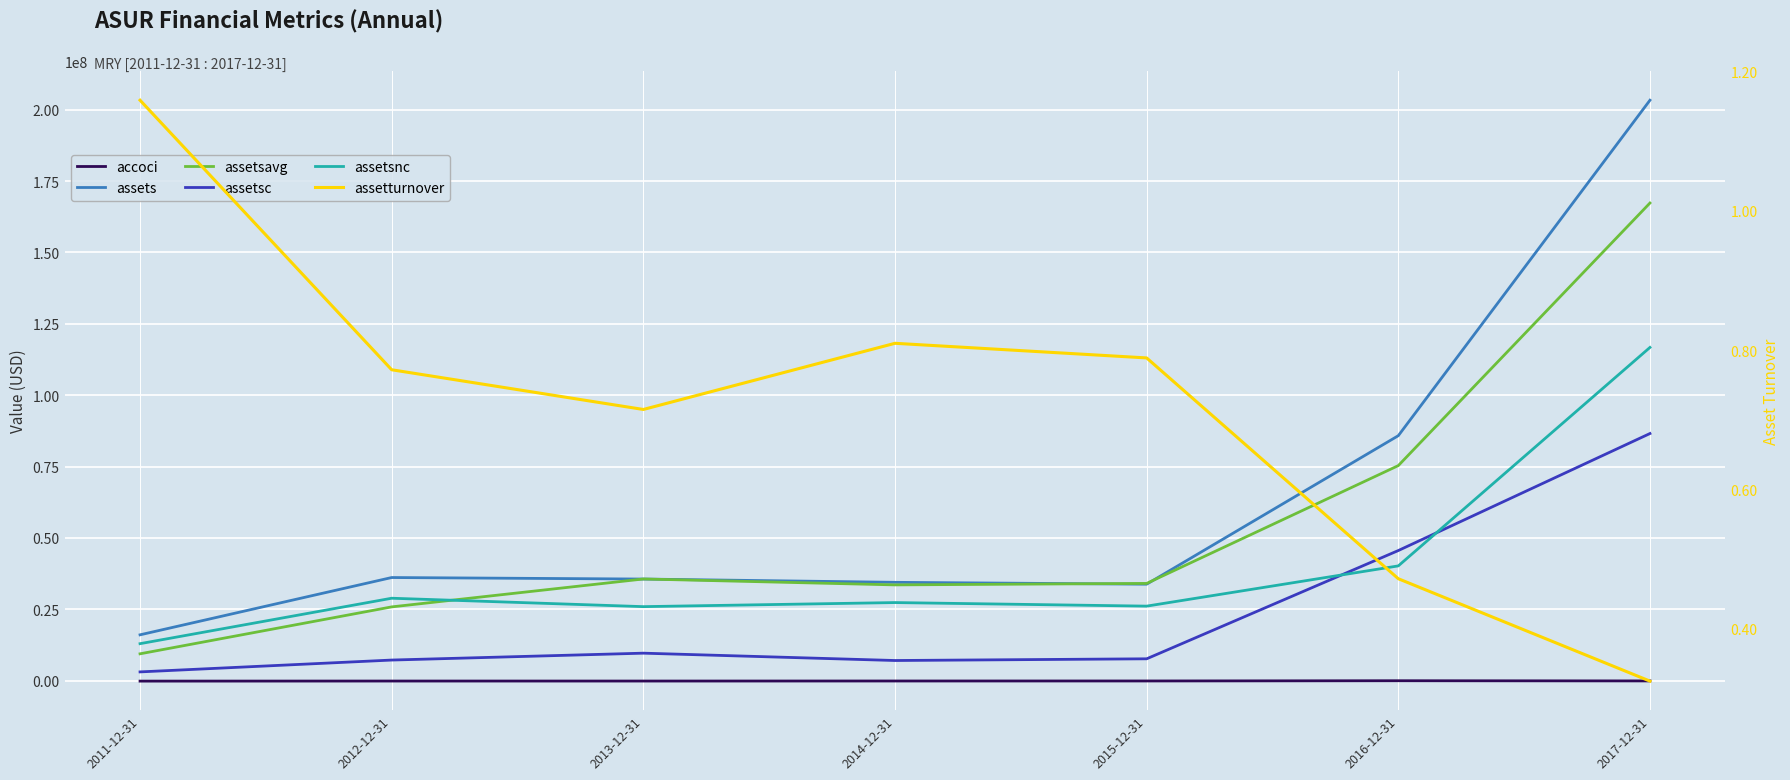

What is the average value of the assetturnover series?

0.7